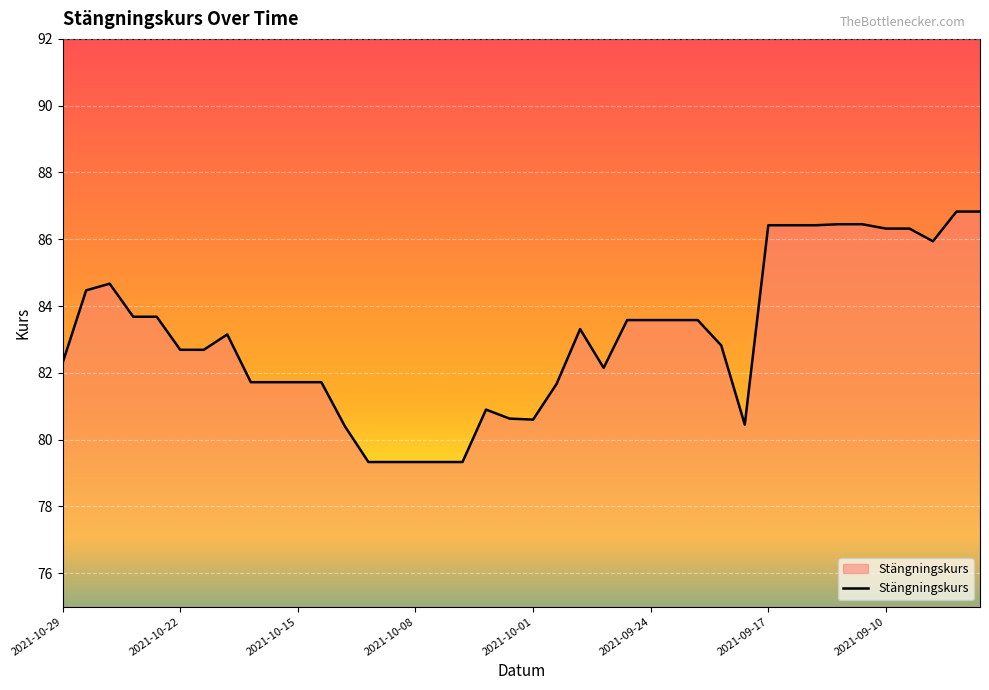

Does the chart display data point markers on the line(s)?

No